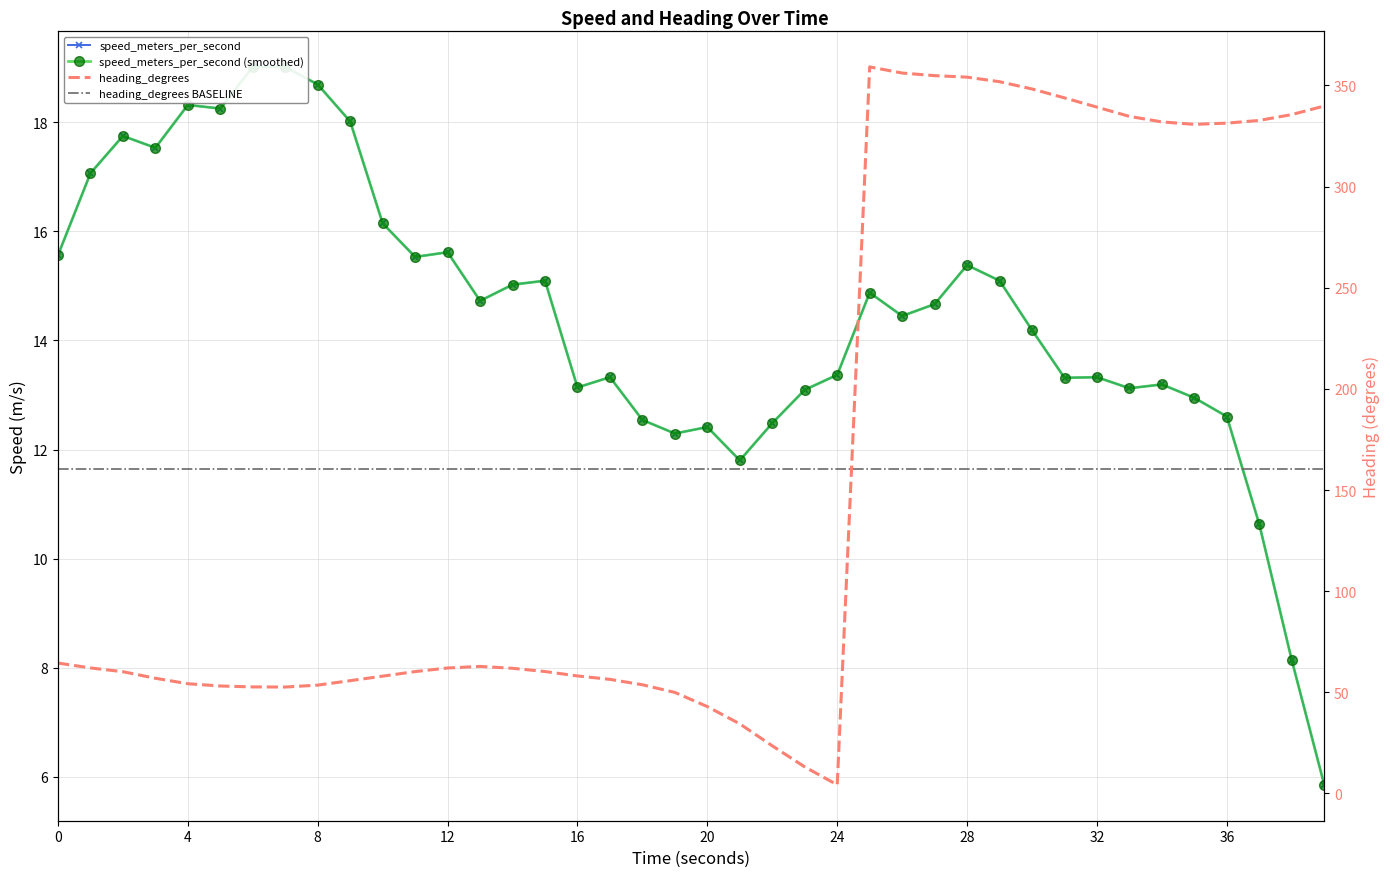

In speed_meters_per_second, how many points are higher than both neighbors (excluding endpoints)?

11